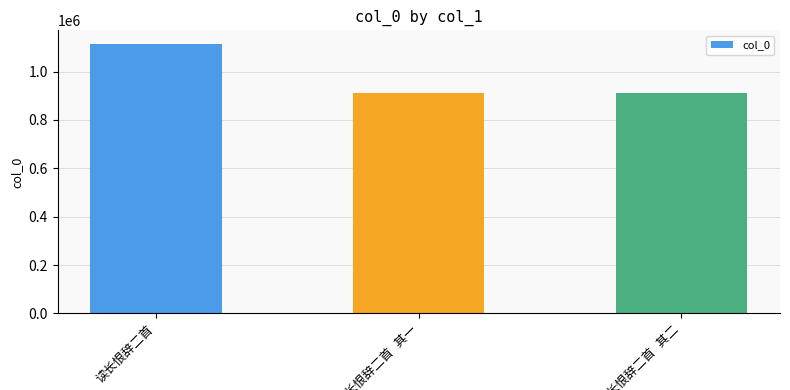

What is the value of the 2nd bar from the left?

910828